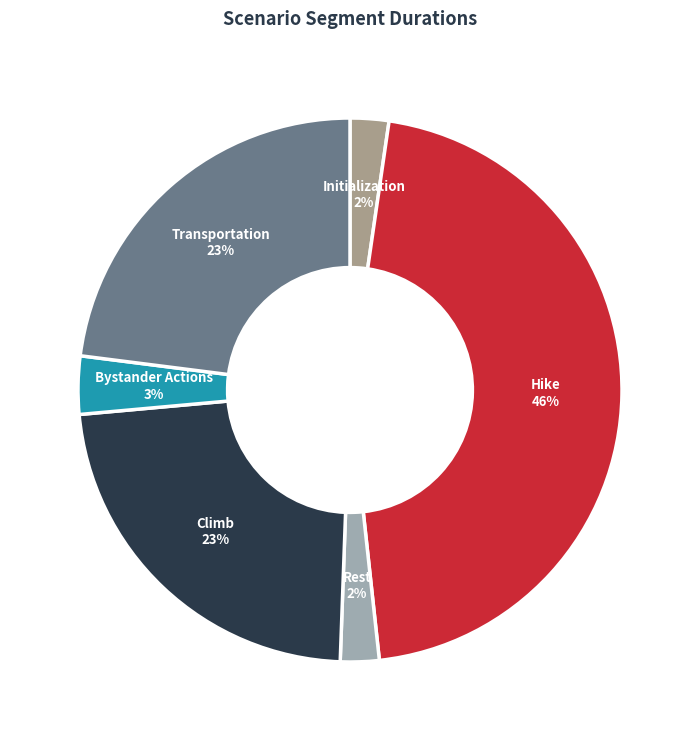

To the nearest percent, what is the combined percentage of Rest and Transportation?

25%